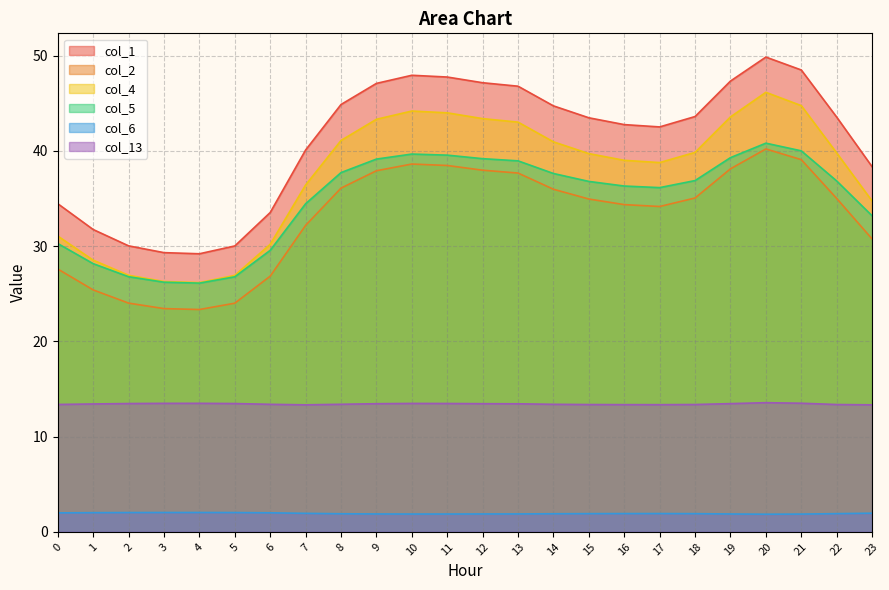

What is the sum of the col_1 values at 13 and 6?

80.3